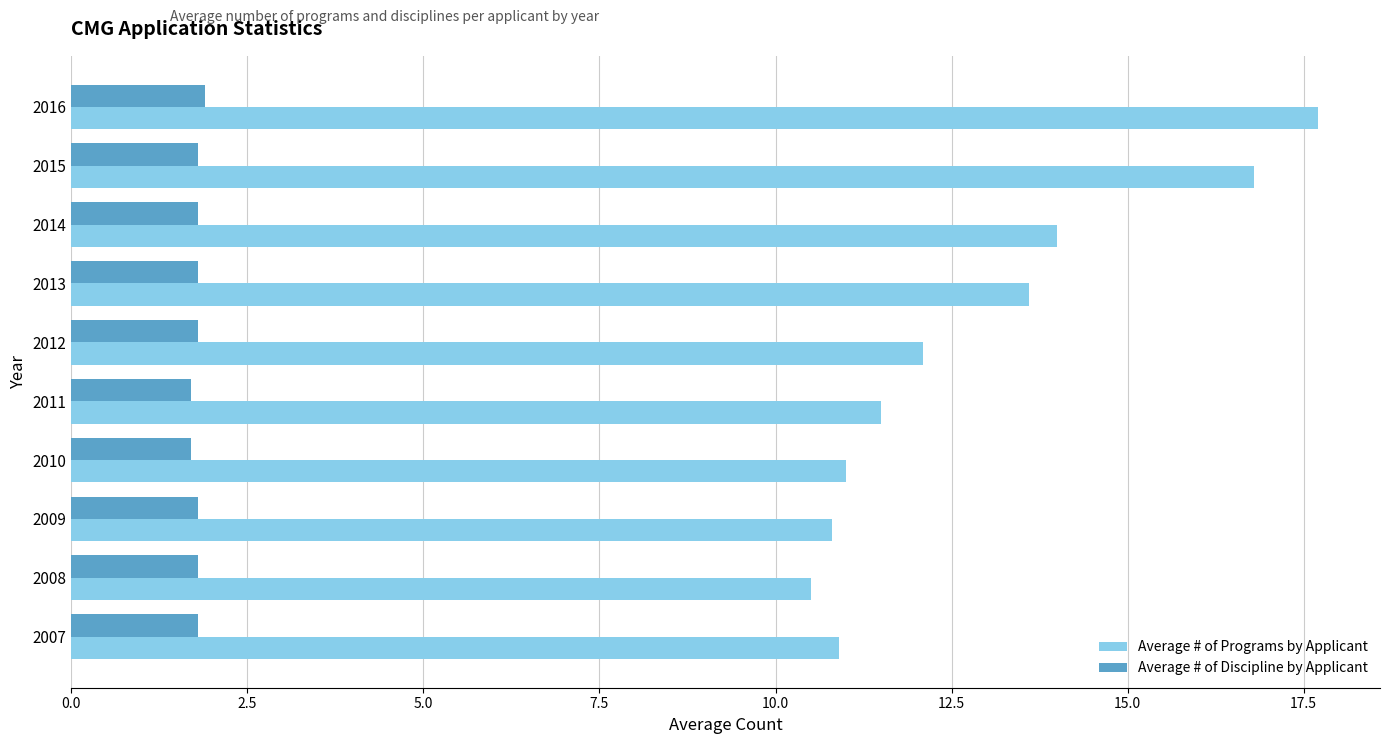

Is it true that Average # of Programs by Applicant equals 10.9 at 2007?

True